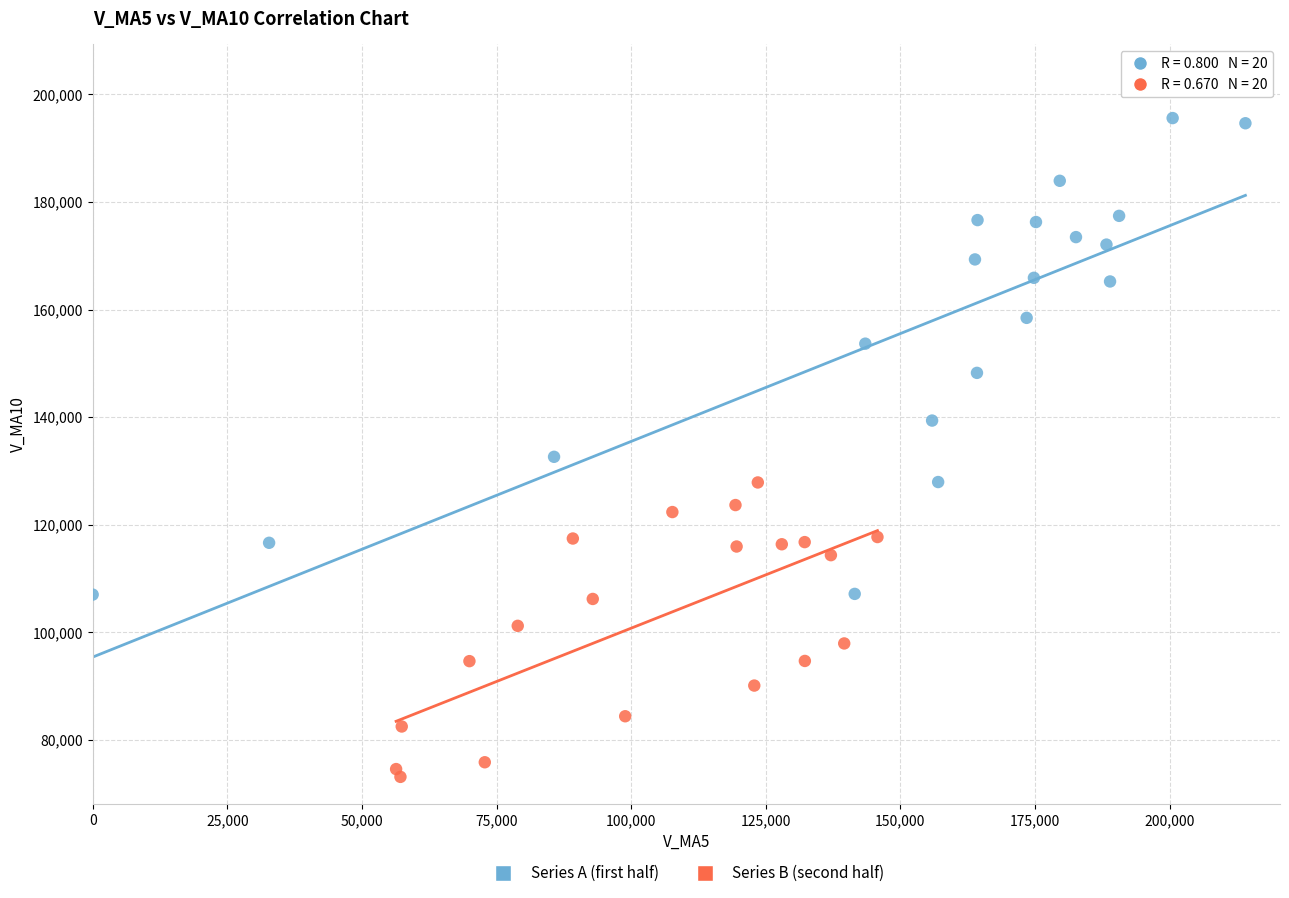

Which series contains the lowest Y value?

Series B (second half)